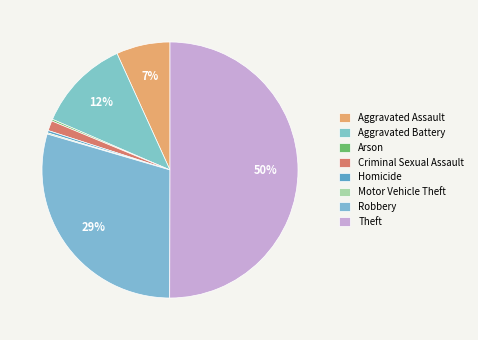

Is it true that Homicide is 12% of the pie?

False